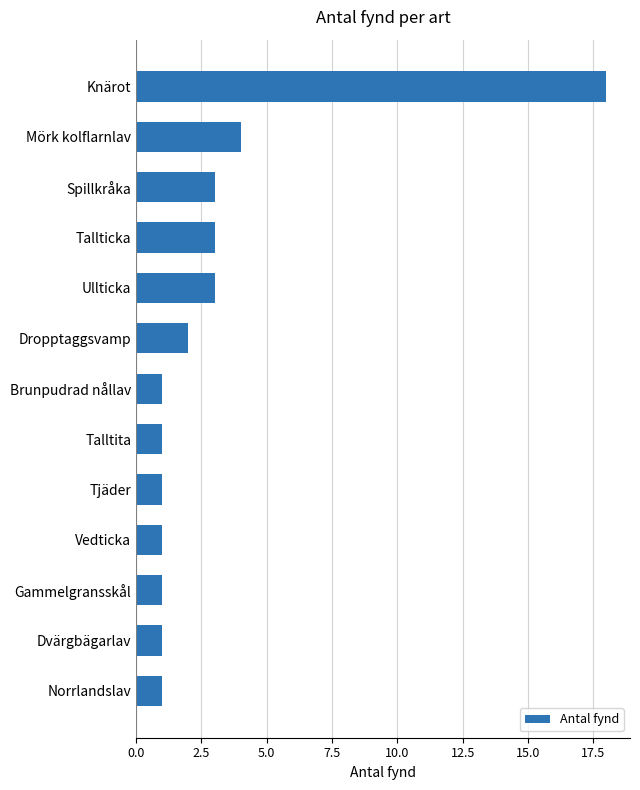

Reading bottom to top, list all the values displayed in this chart.

Norrlandslav=1	Dvärgbägarlav=1	Gammelgransskål=1	Vedticka=1	Tjäder=1	Talltita=1	Brunpudrad nållav=1	Dropptaggsvamp=2	Ullticka=3	Tallticka=3	Spillkråka=3	Mörk kolflarnlav=4	Knärot=18